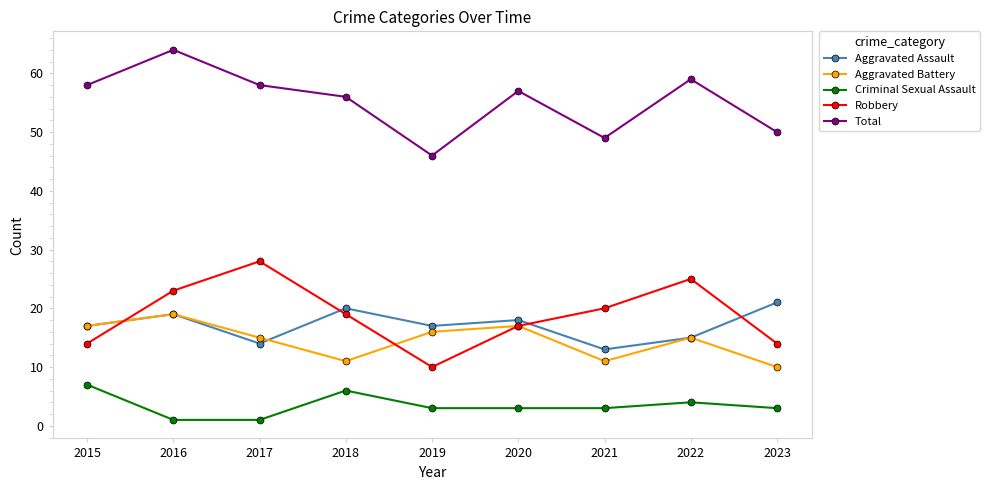

At which category is the sum across all series the highest?

2016